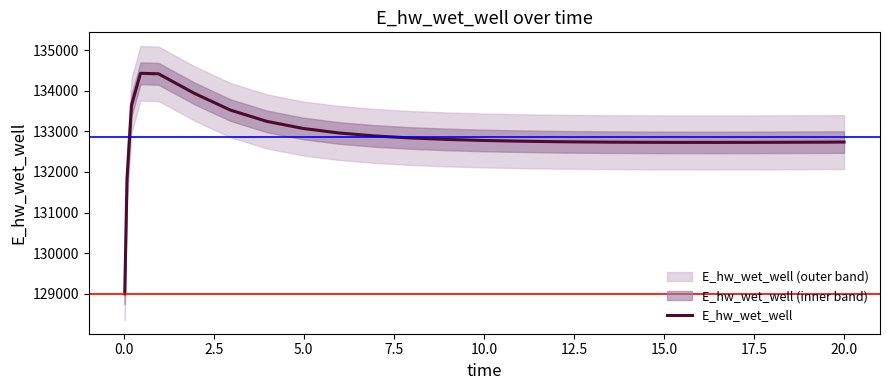

Reading right to left, what are all the values shown in this chart?

132735.8	132733.6	132730.2	132727.9	132726.8	132727.1	132729.2	132733.5	132740.4	132745.1	132757.7	132775.6	132800.7	132836.1	132886.6	132960.6	133072.6	133247.1	133521.6	133933.5	134416.9	134429.2	133645.0	131830.4	128996.3